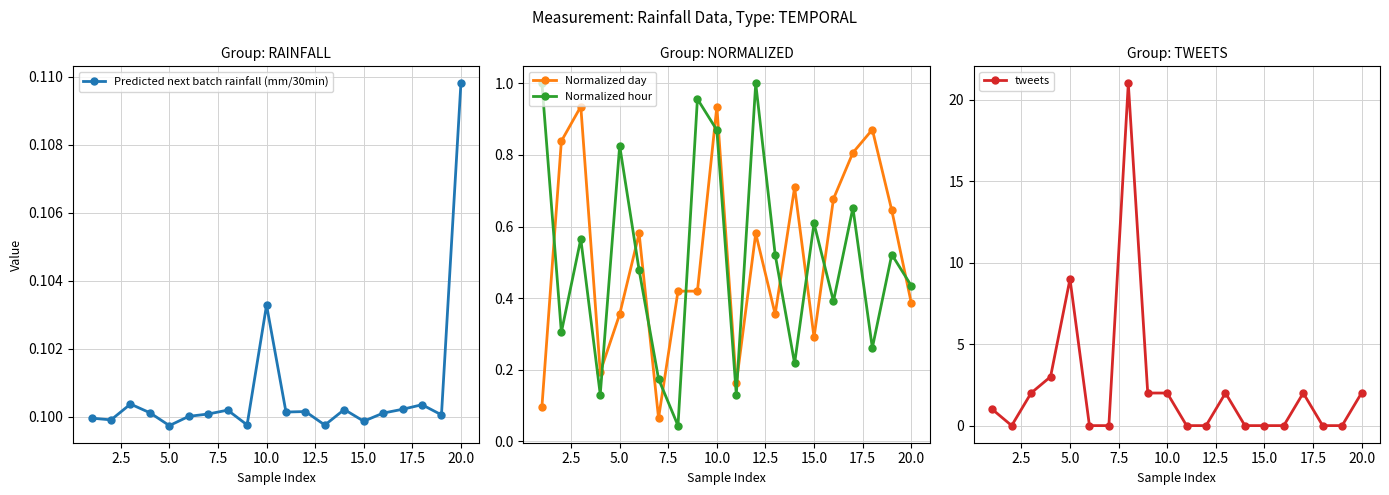

True or false: tweets has more than 1 points higher than both neighbors.

True